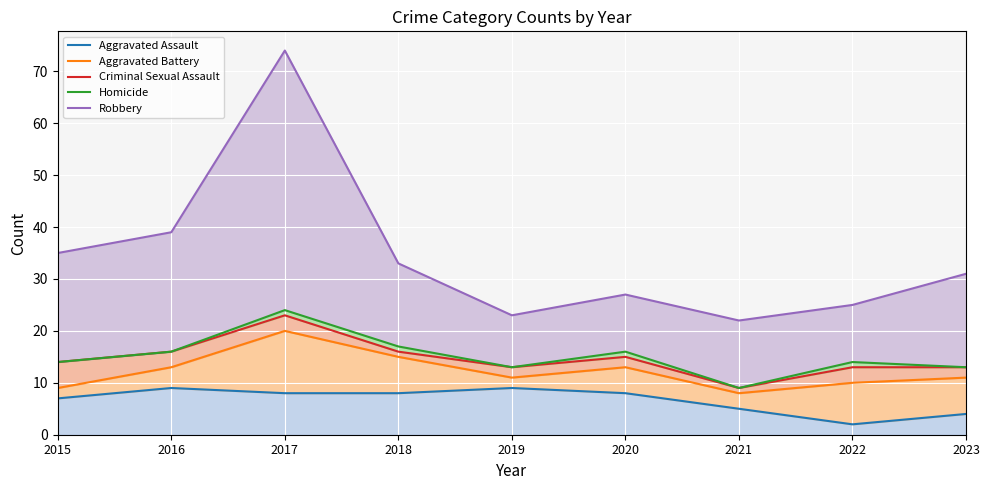

Rank the series at 2018 from highest to lowest value.

Robbery, Homicide, Criminal Sexual Assault, Aggravated Battery, Aggravated Assault